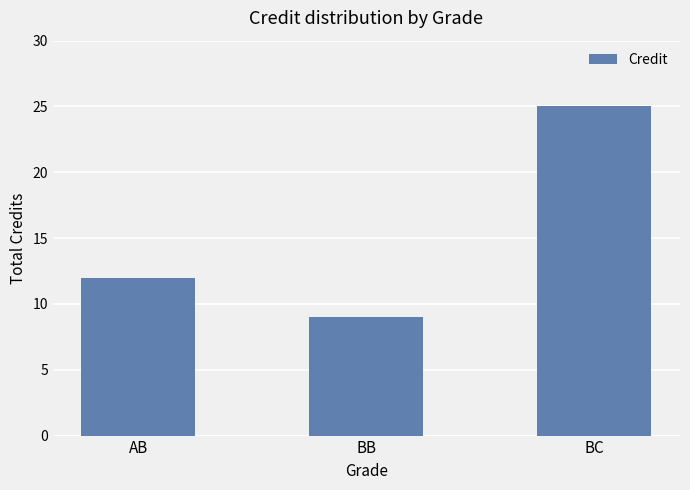

Reading left to right, transcribe all the data shown in this chart.

AB=12	BB=9	BC=25